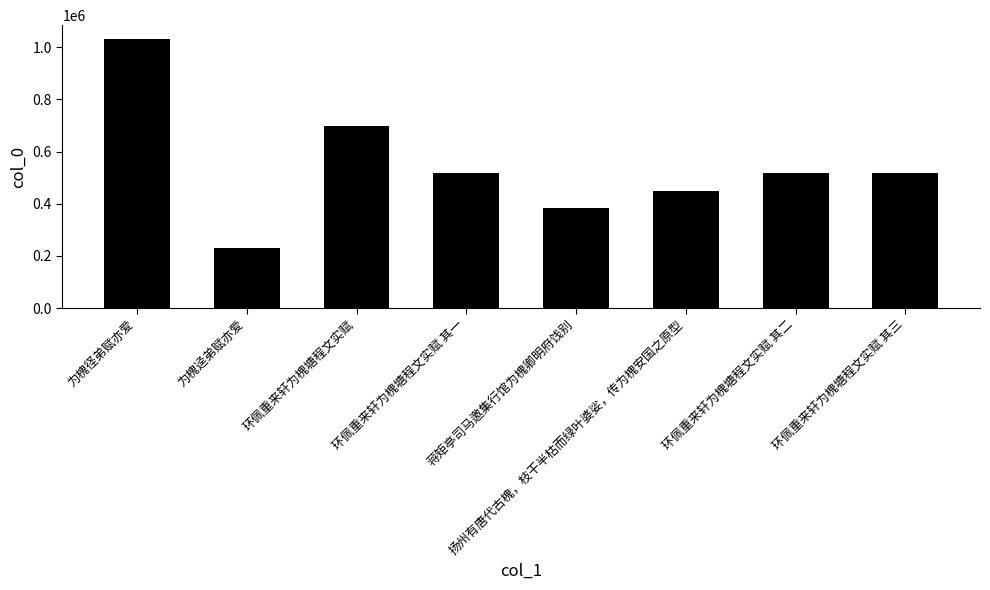

What is the ratio of the value at 环佩重来轩为槐塘程文实赋 其二 to the value at 为槐迳弟赋亦爱?

2.3